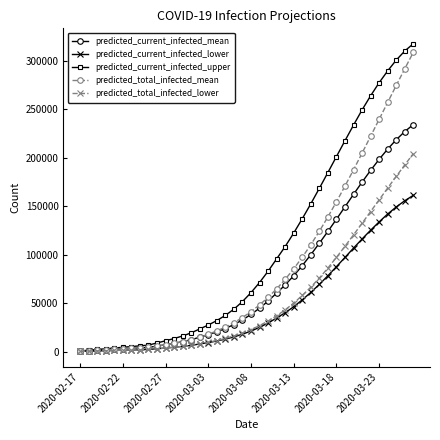

Which series has the largest total across all categories?

predicted_current_infected_upper